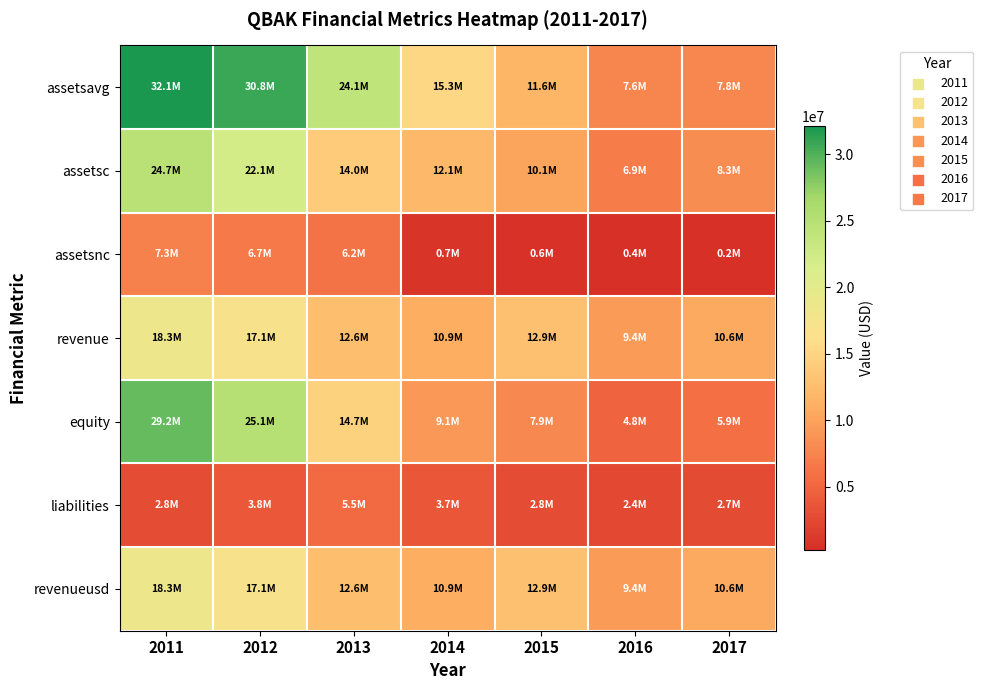

Reading left to right, extract all data points from this chart.

assetsavg: 2011=32102250	2012=30768000	2013=24055000	2014=15266000	2015=11597500	2016=7593000	2017=7770250
assetsc: 2011=24673000	2012=22137000	2013=14046000	2014=12055000	2015=10105000	2016=6900000	2017=8327000
assetsnc: 2011=7262000	2012=6687000	2013=6161000	2014=730000	2015=579000	2016=363000	2017=240000
revenue: 2011=18302000	2012=17081000	2013=12642000	2014=10941000	2015=12902000	2016=9417000	2017=10641000
equity: 2011=29180000	2012=25053000	2013=14745000	2014=9123000	2015=7910000	2016=4839000	2017=5896000
liabilities: 2011=2755000	2012=3771000	2013=5462000	2014=3662000	2015=2774000	2016=2424000	2017=2671000
revenueusd: 2011=18302000	2012=17081000	2013=12642000	2014=10941000	2015=12902000	2016=9417000	2017=10641000